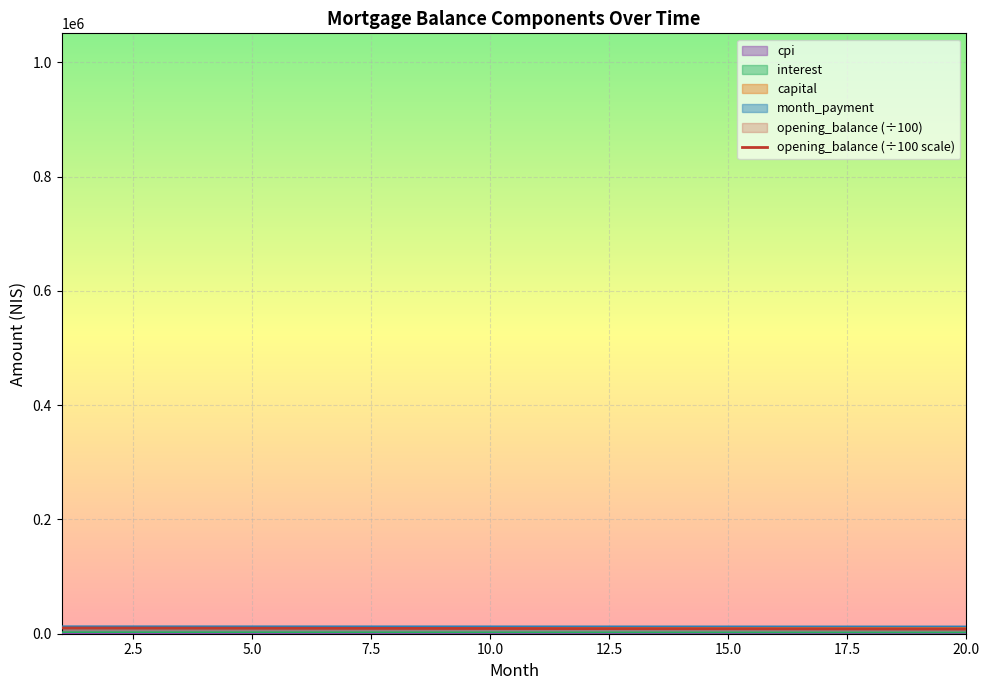

What is the sum of all month_payment values?

259838.0